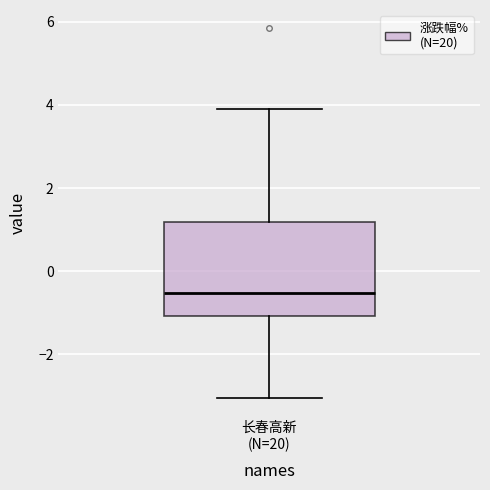

Where is the upper edge of the box for 长春高新 (N=20) on the y-axis? The values are not printed on the chart, so give them approximately, as read against the axis.

1.2